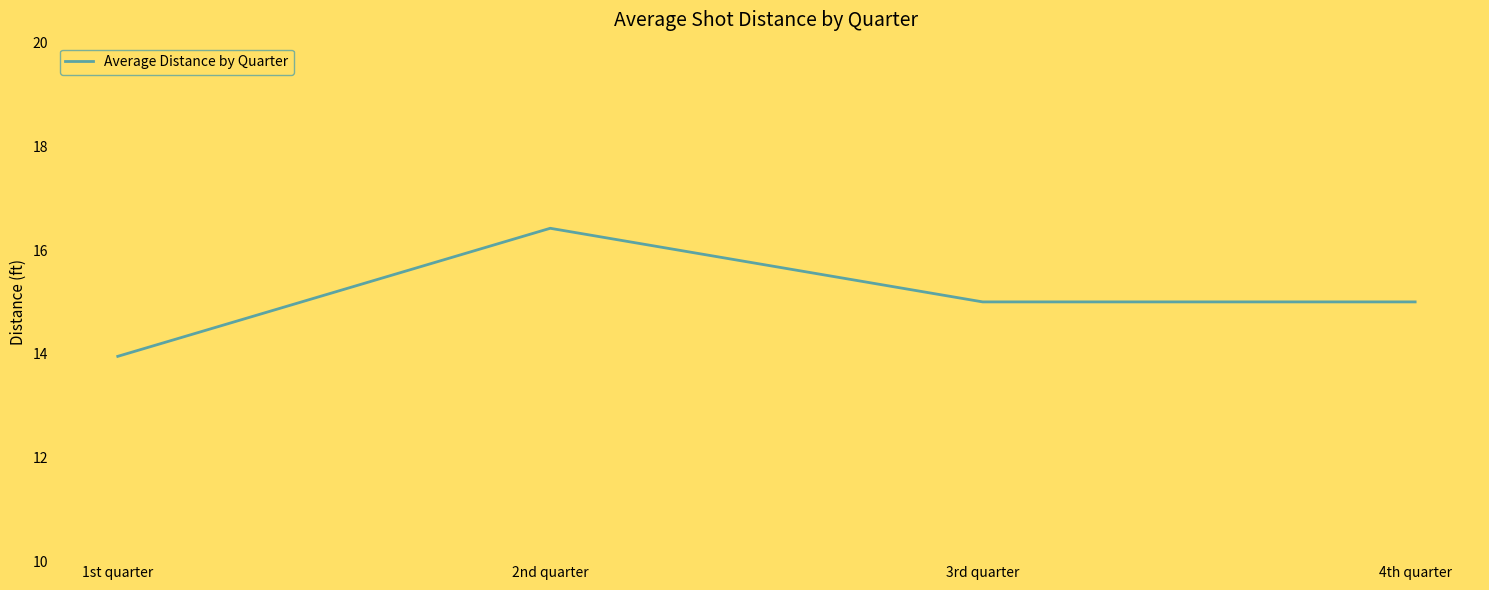

Is this an area chart (filled region under the line)?

No